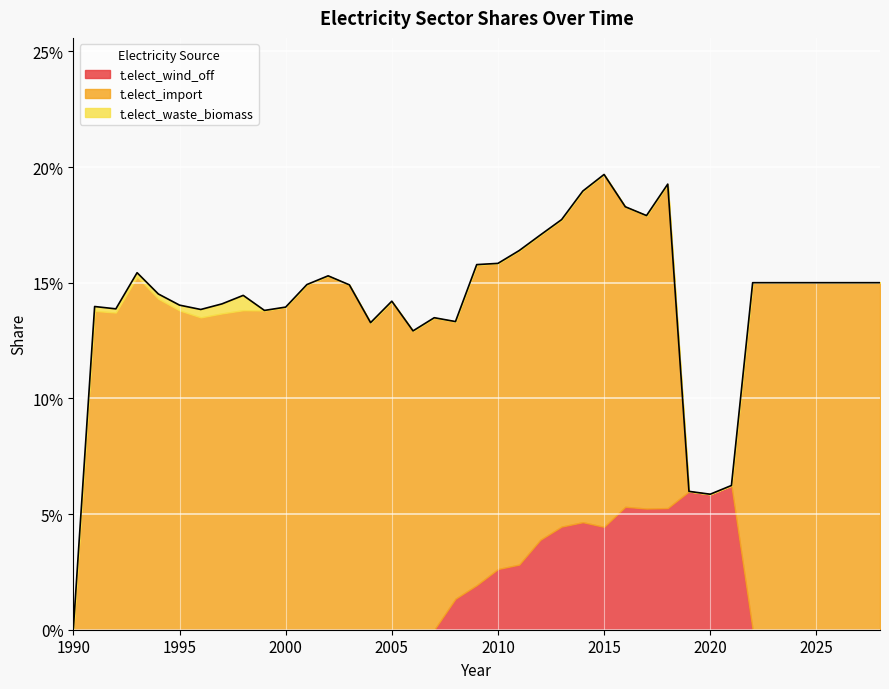

How many lines are shown in the chart?

3